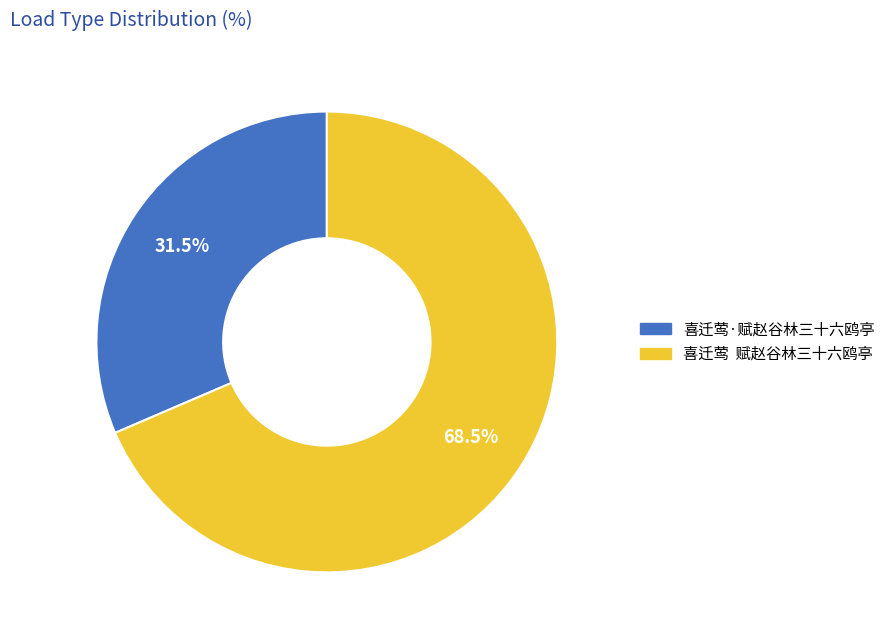

Does 喜迁莺·赋赵谷林三十六鸥亭 account for over 50% of the chart?

No